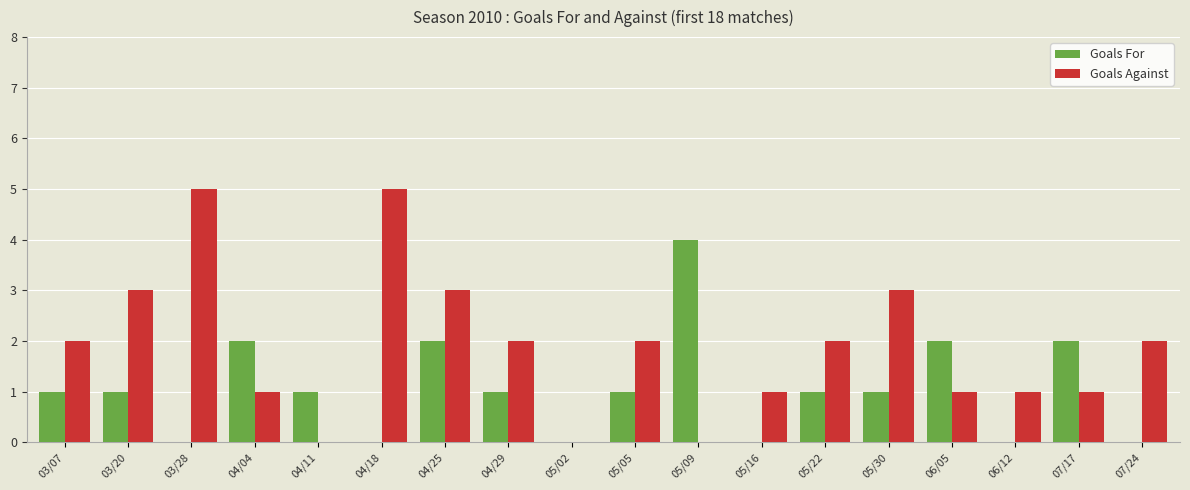

Reading right to left, extract all data points from this chart.

Goals For: 0	2	0	2	1	1	0	4	1	0	1	2	0	1	2	0	1	1
Goals Against: 2	1	1	1	3	2	1	0	2	0	2	3	5	0	1	5	3	2